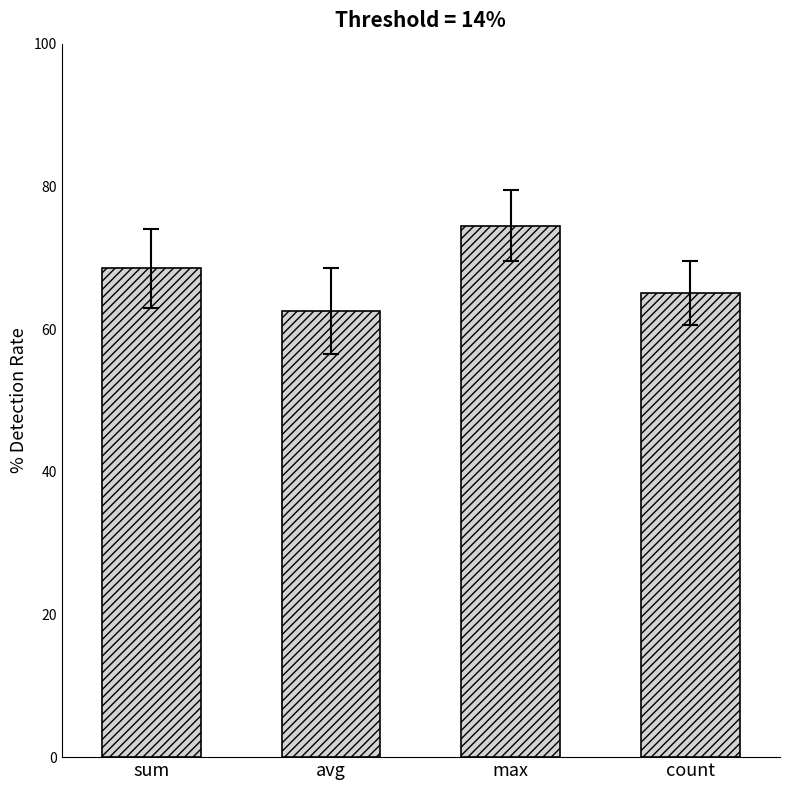

Are the bars grouped side by side (vs. stacked)?

No